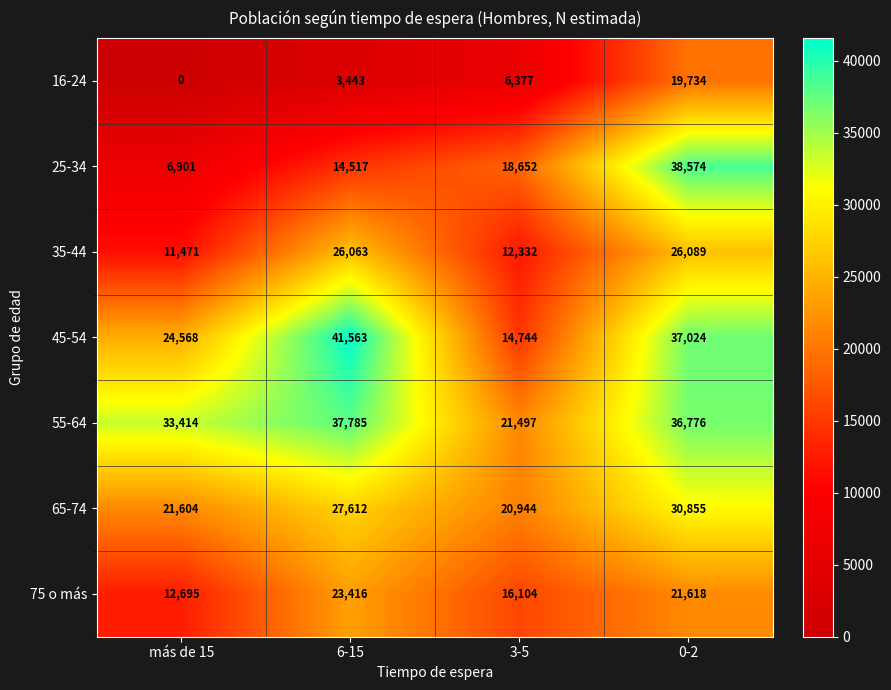

Which category has the lowest value in the 75 o más series?

más de 15